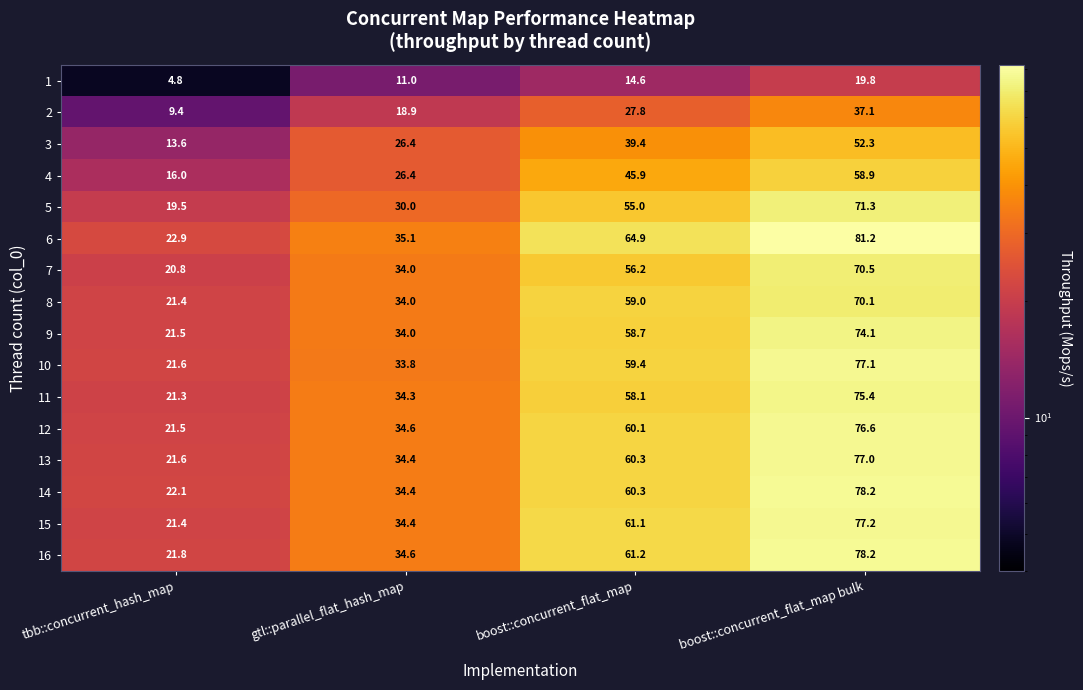

True or false: 15 has a value of 32.8 at tbb::concurrent_hash_map.

False